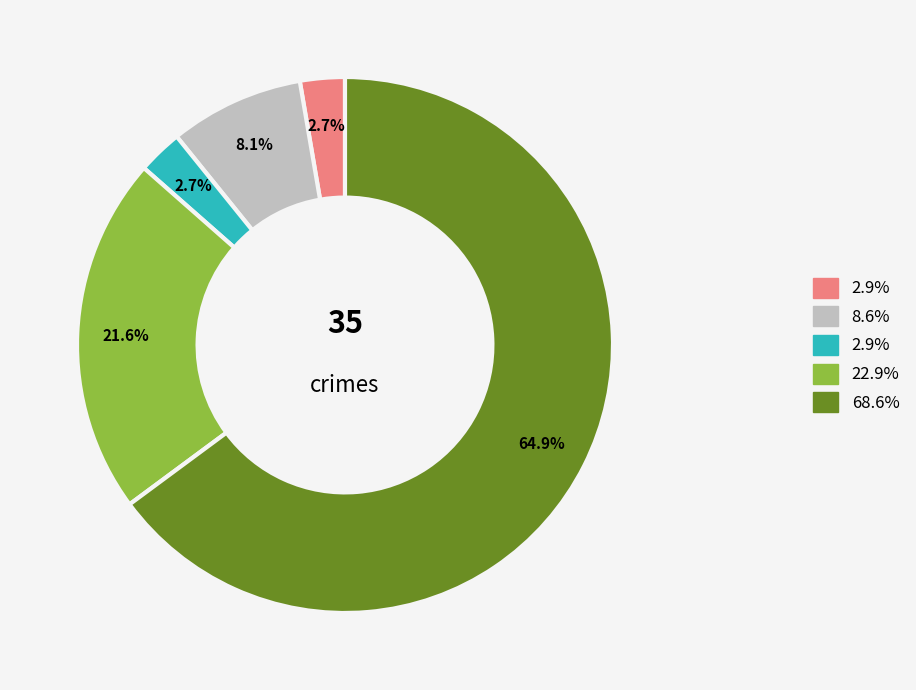

Does any single category account for the majority?

Yes